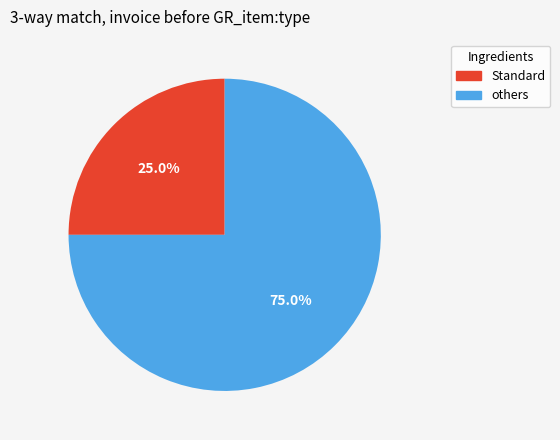

Does any single category account for the majority?

Yes